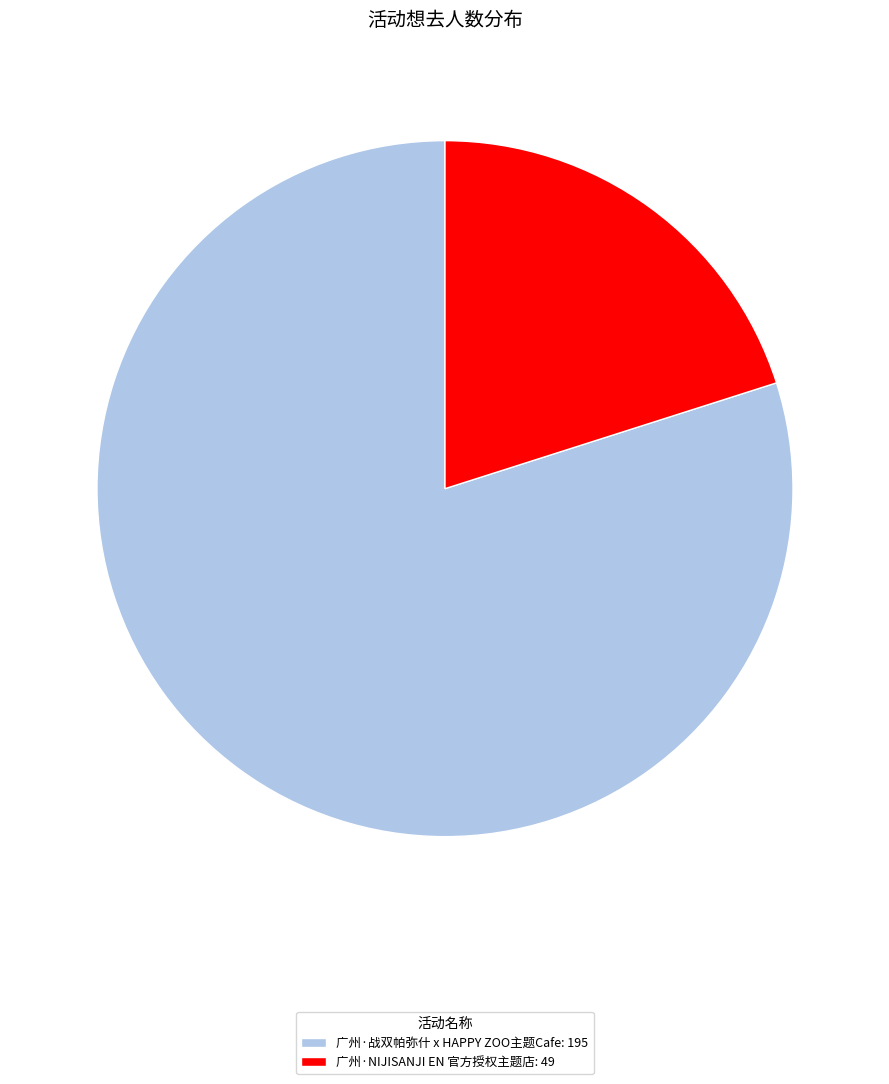

Is it true that 广州·NIJISANJI EN 官方授权主题店 is 20% of the pie?

True